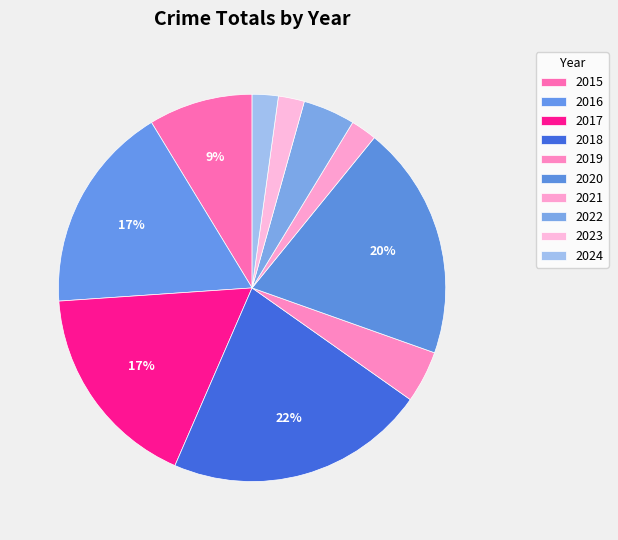

Is the sum of 2021 and 2015 greater than half?

No